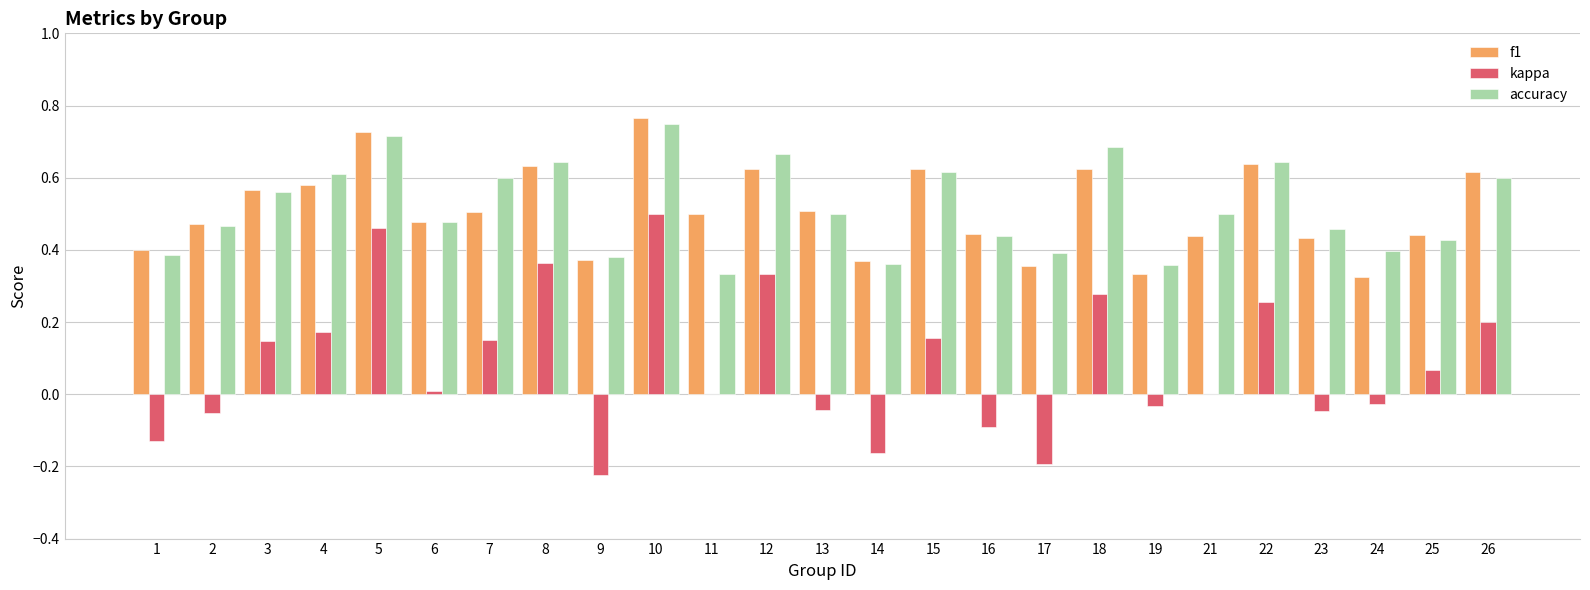

The f1 series shows 0.5 at 13. True or false?

True